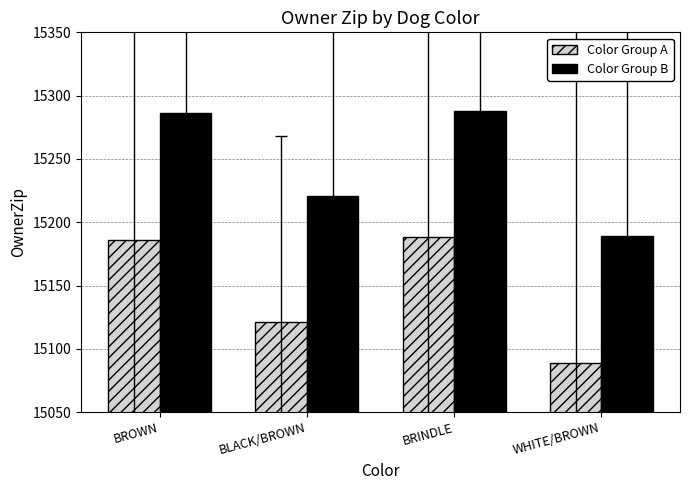

Reading left to right, what are all the values shown in this chart?

Color Group A: 15186	15121	15188	15089
Color Group B: 15286	15221	15288	15189